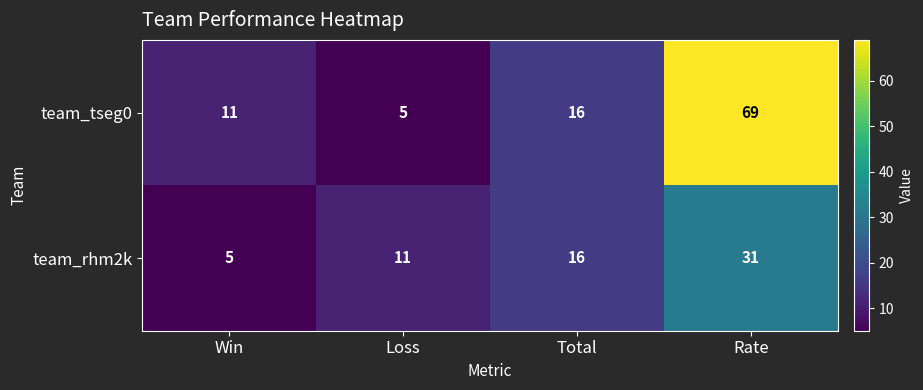

What is the spread (max minus min) of values at Loss?

6